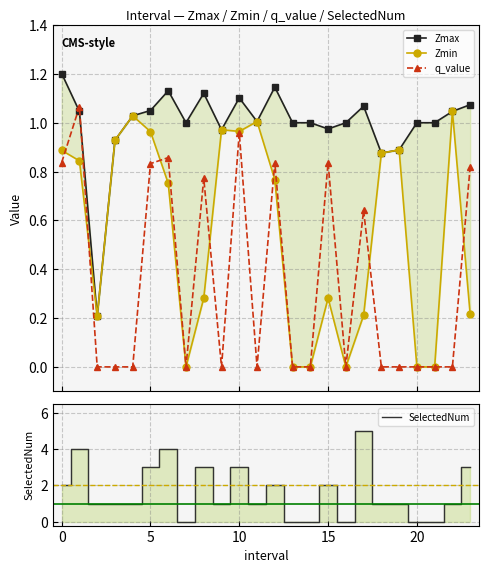

Does the chart have visible grid lines?

Yes